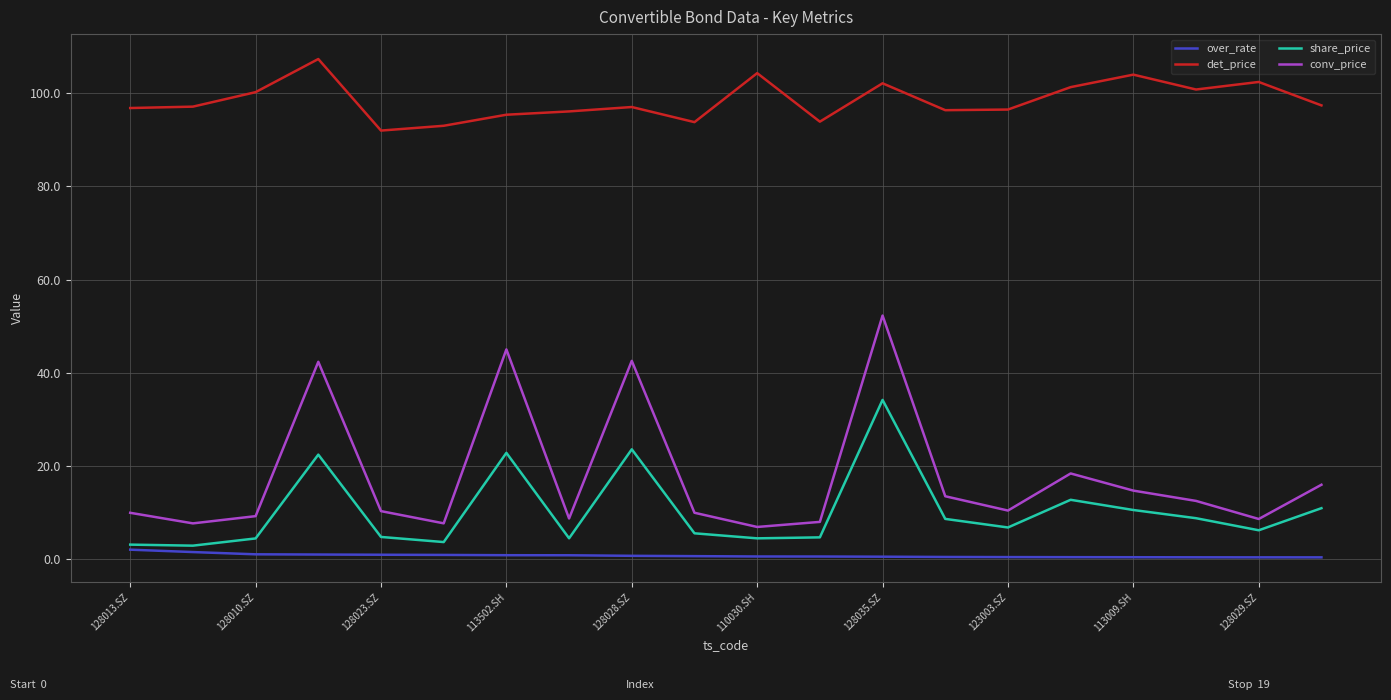

True or false: det_price and share_price cross at least once.

False